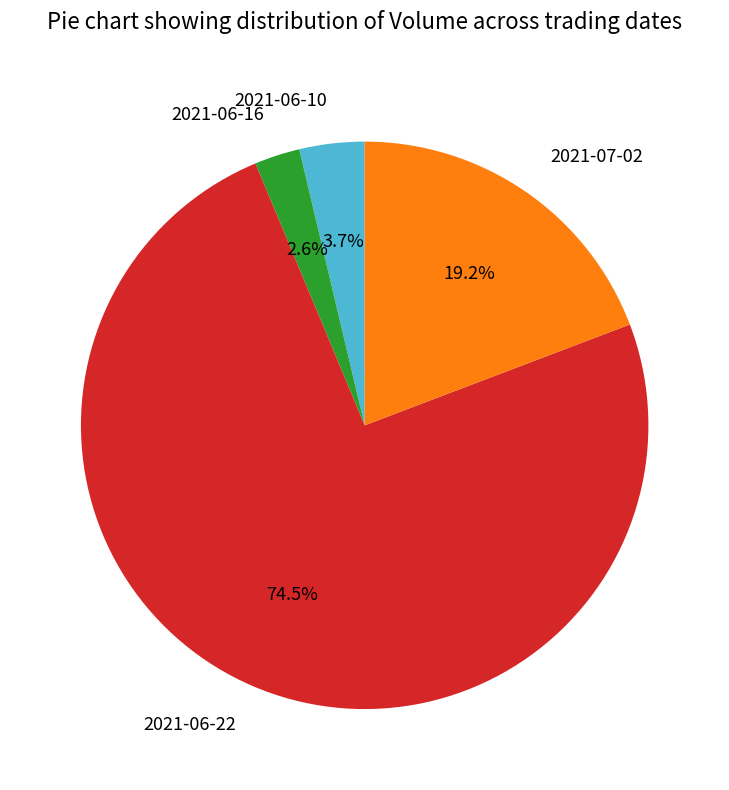

What percentage is the 2021-06-10 slice, to the nearest percent?

4%